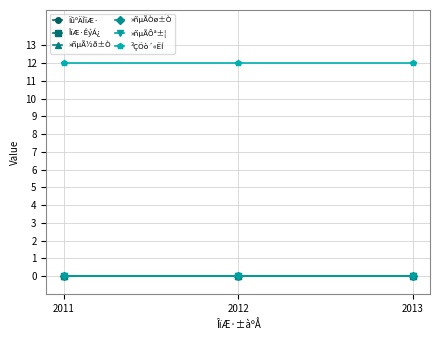

Between 2013 and 2012, which is larger?

2013